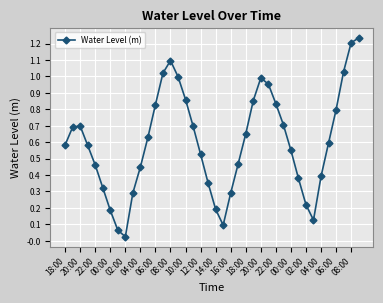

True or false: there are more than 0 points higher than both neighbors.

True